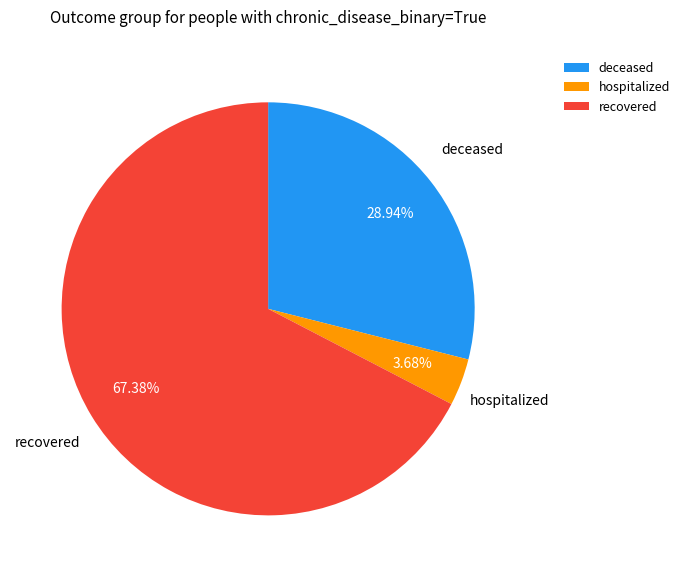

Which has a higher value, recovered or deceased?

recovered